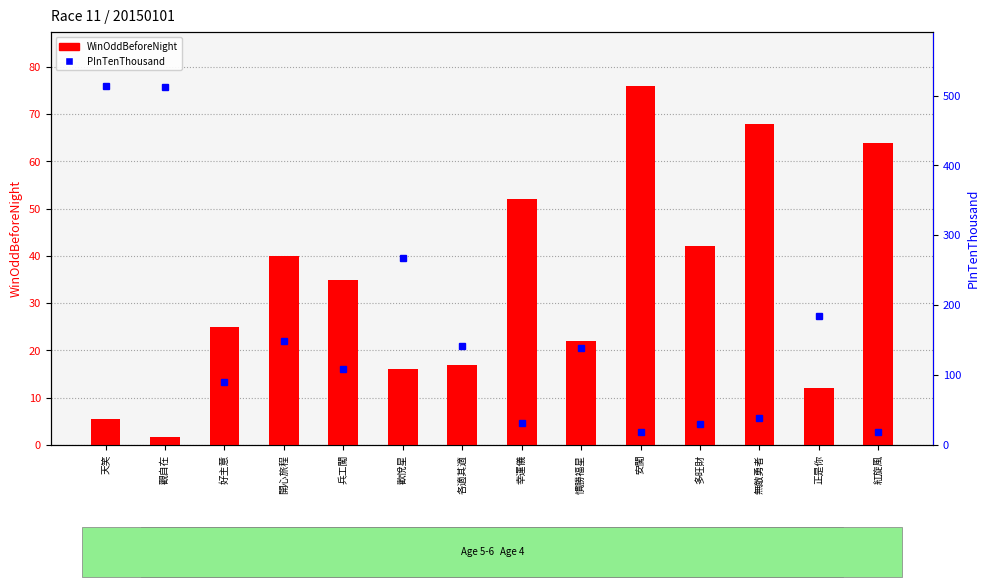

Between 多旺財 and 正是你, which series saw the biggest shift?

PInTenThousand